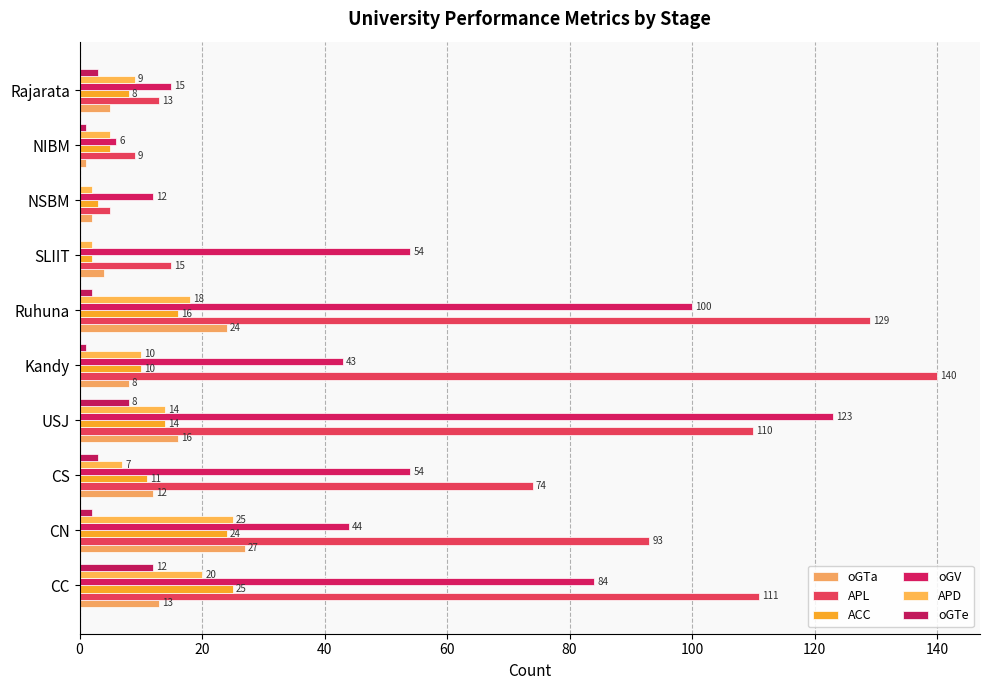

What is the value of the oGV bar at the 6th from the left?

100